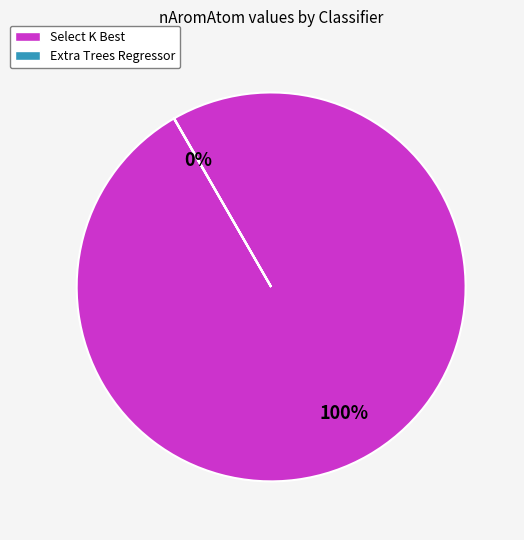

The Select K Best slice represents 94% of the pie. True or false?

False